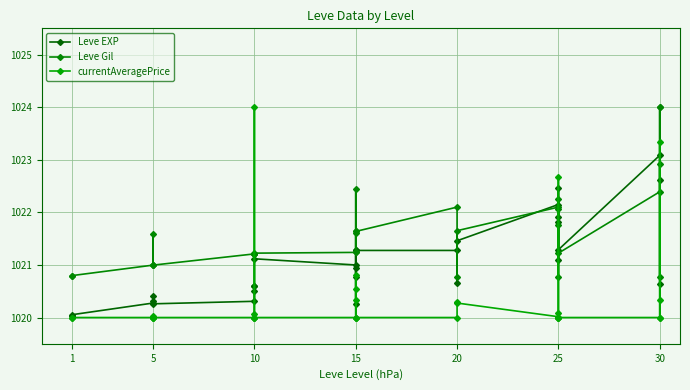

Which series has the largest range (max minus min)?

currentAveragePrice